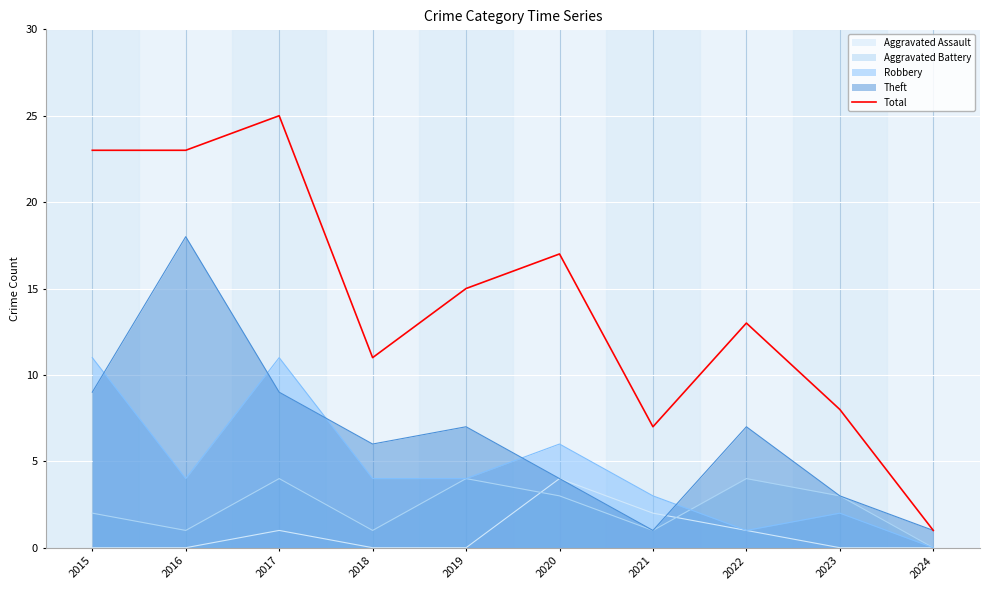

Reading right to left, extract all data points from this chart.

1	8	13	7	17	15	11	25	23	23